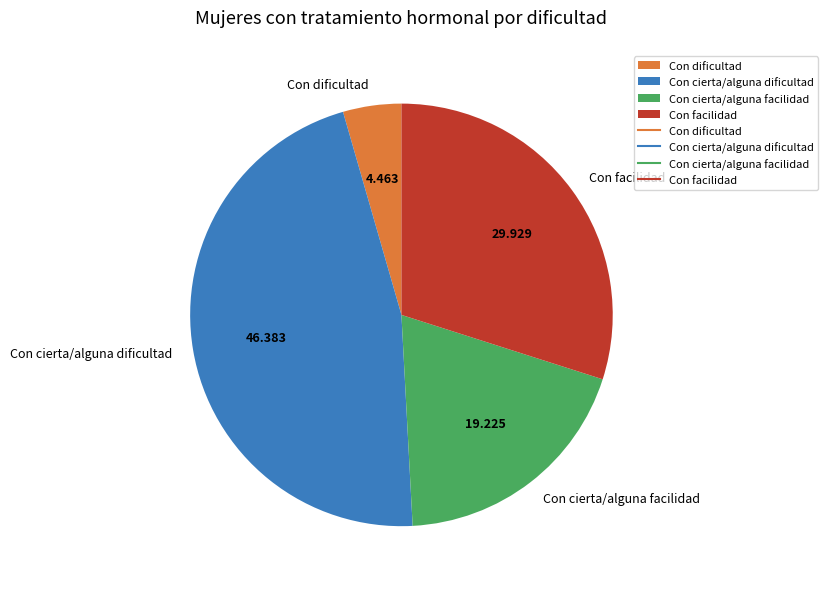

Is the sum of Con dificultad and Con facilidad greater than half?

No